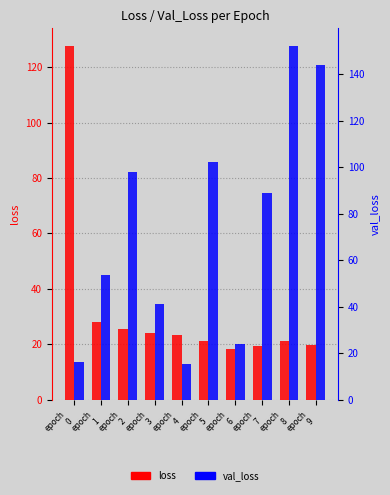

How many data points in val_loss are above 88?

5